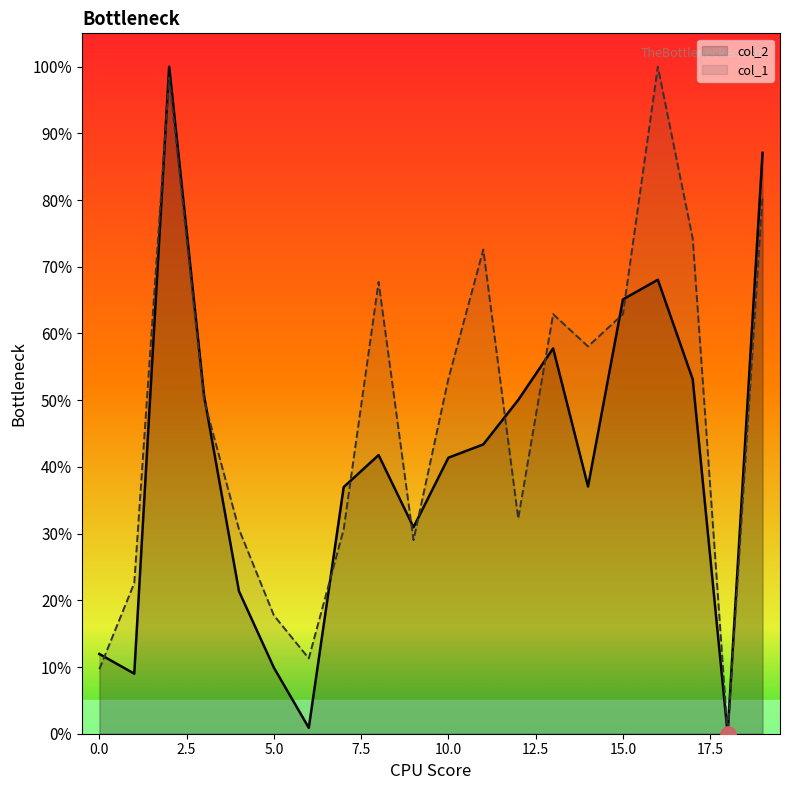

Which series has the largest total across all categories?

col_1